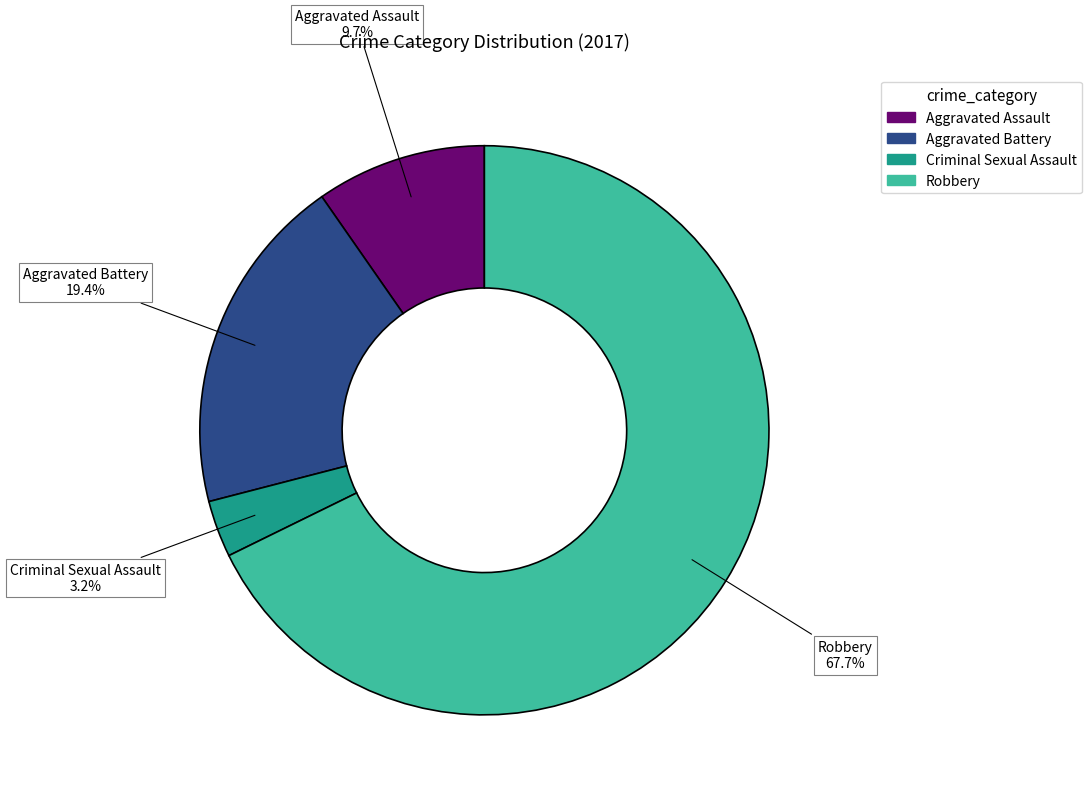

What percentage is the Criminal Sexual Assault slice, to the nearest percent?

3%